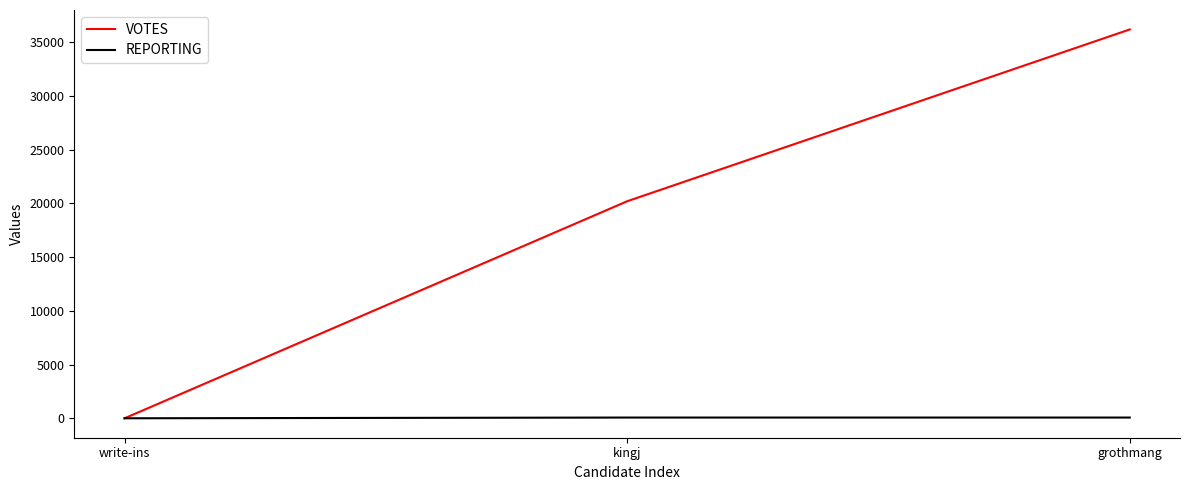

At which category is the sum across all series the highest?

grothmang